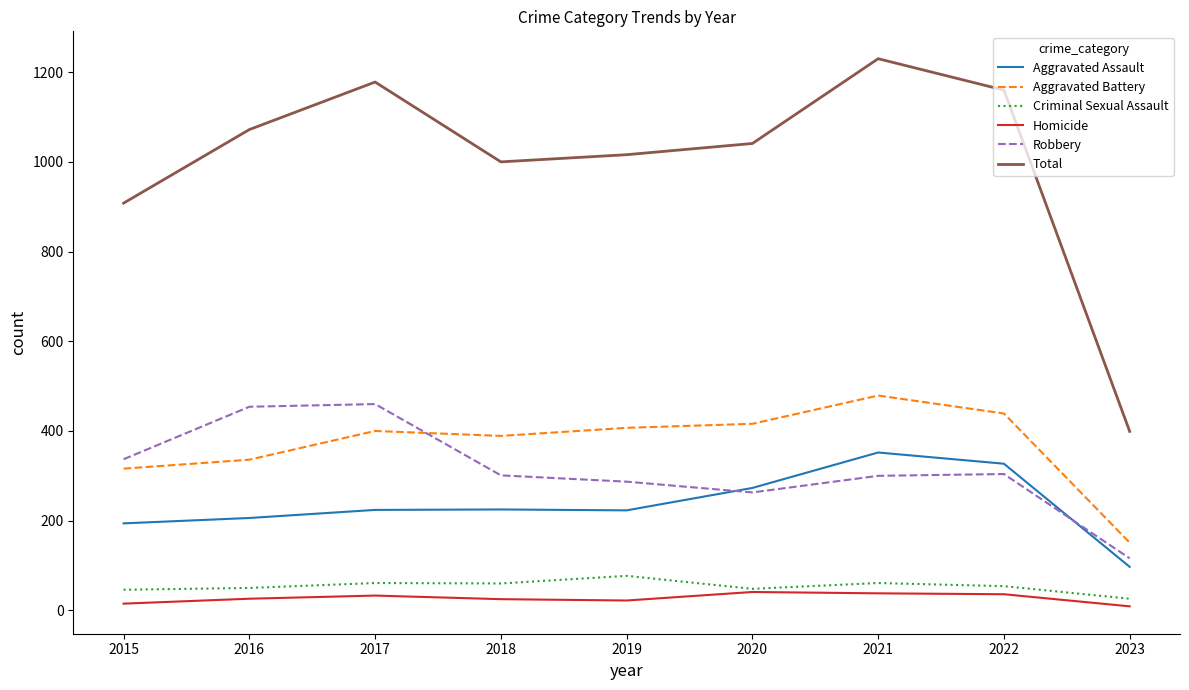

True or false: Aggravated Battery and Criminal Sexual Assault cross at least once.

False